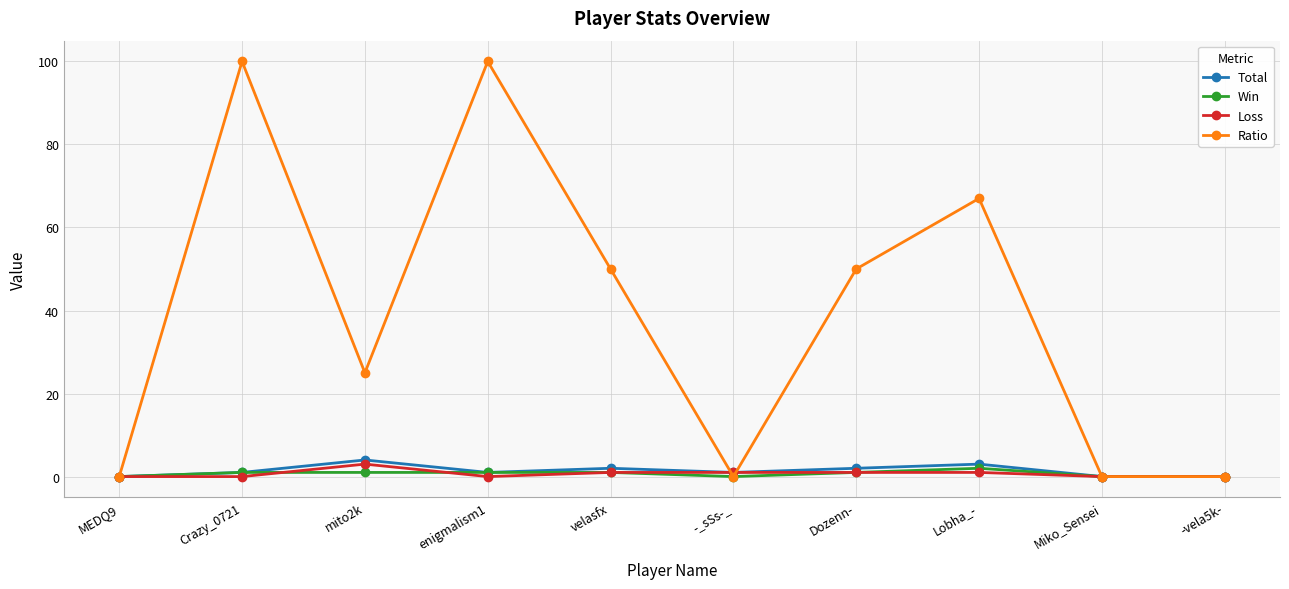

True or false: Loss and Win cross at least once.

True